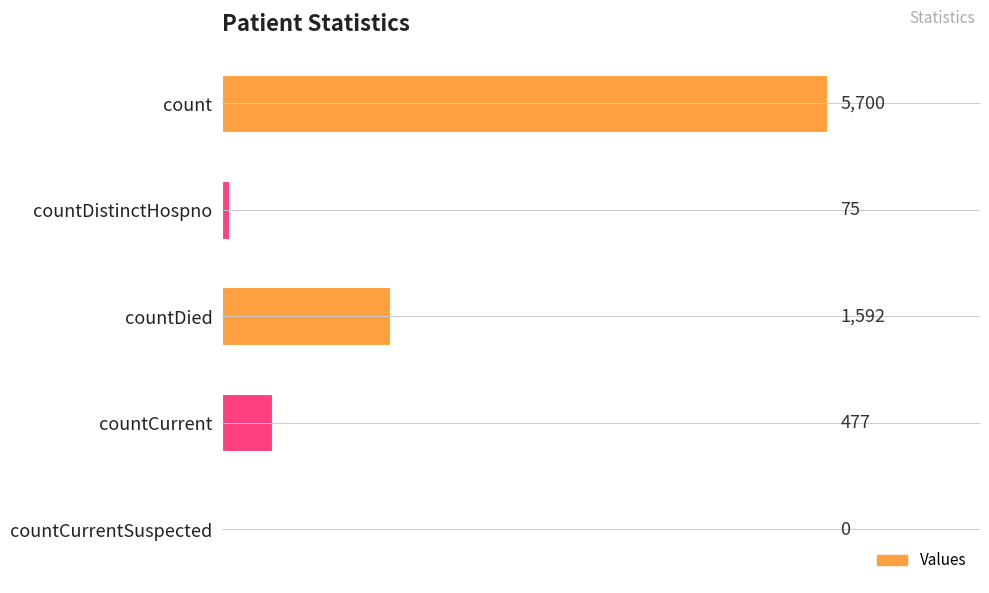

True or false: the data shows -3437 at countCurrentSuspected.

False